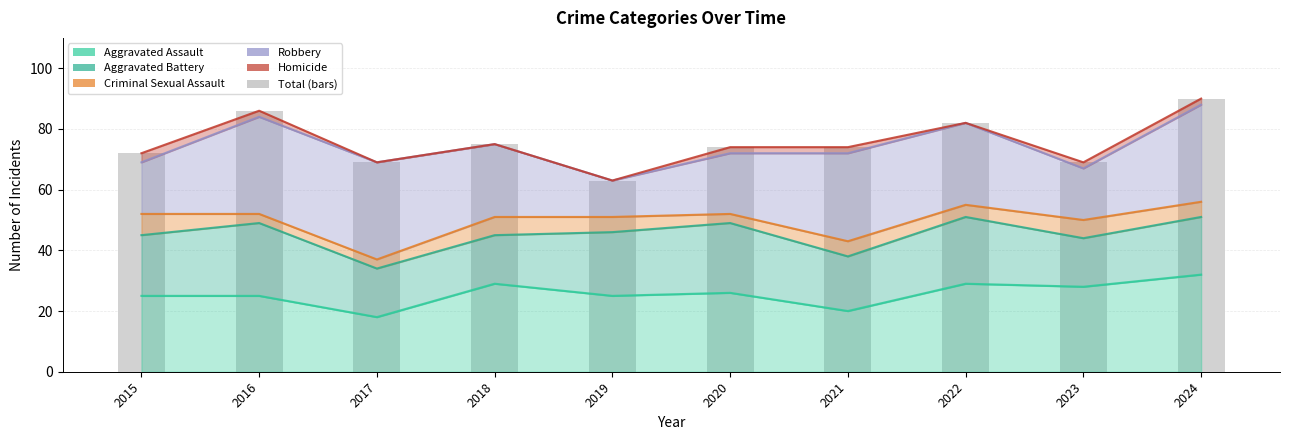

Between 2019 and 2017, which is larger?

2017